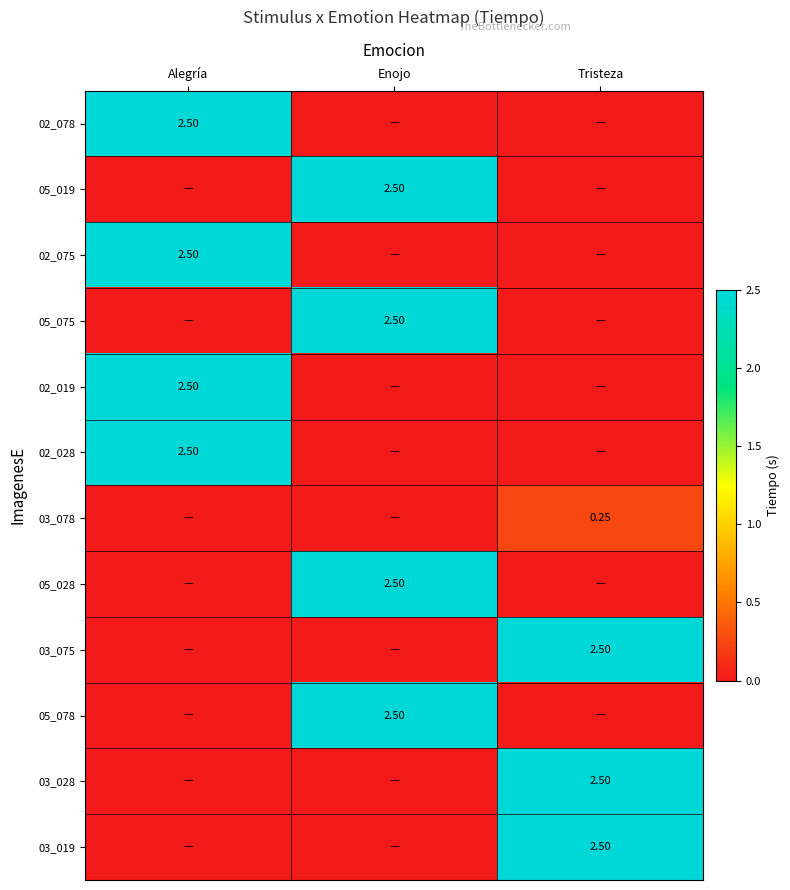

What is the difference between the maximum and minimum values in the 05_028 series?

2.5